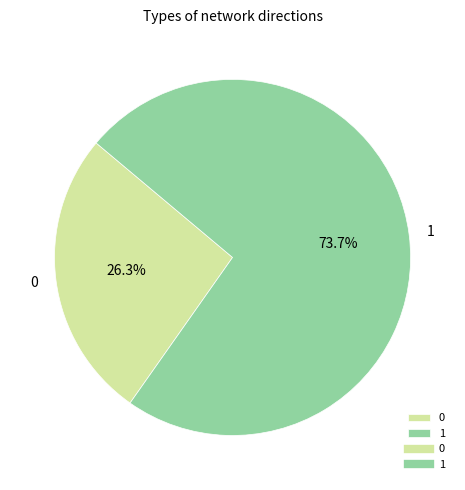

Count the number of slices in the pie.

2